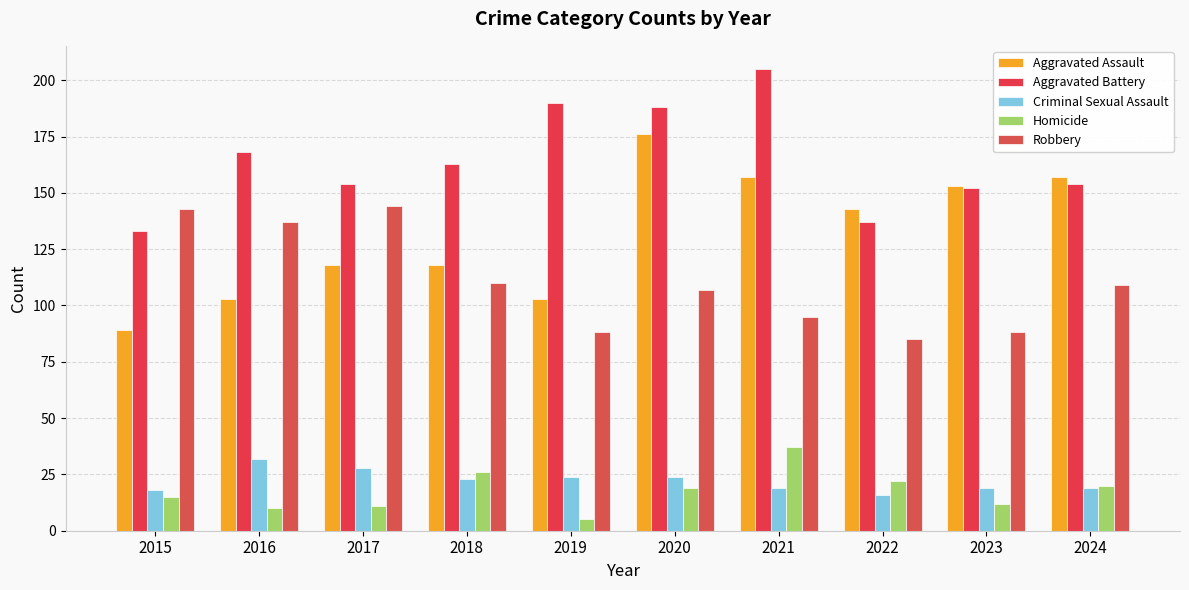

Reading left to right, transcribe all the data shown in this chart.

Aggravated Assault: 89	103	118	118	103	176	157	143	153	157
Aggravated Battery: 133	168	154	163	190	188	205	137	152	154
Criminal Sexual Assault: 18	32	28	23	24	24	19	16	19	19
Homicide: 15	10	11	26	5	19	37	22	12	20
Robbery: 143	137	144	110	88	107	95	85	88	109